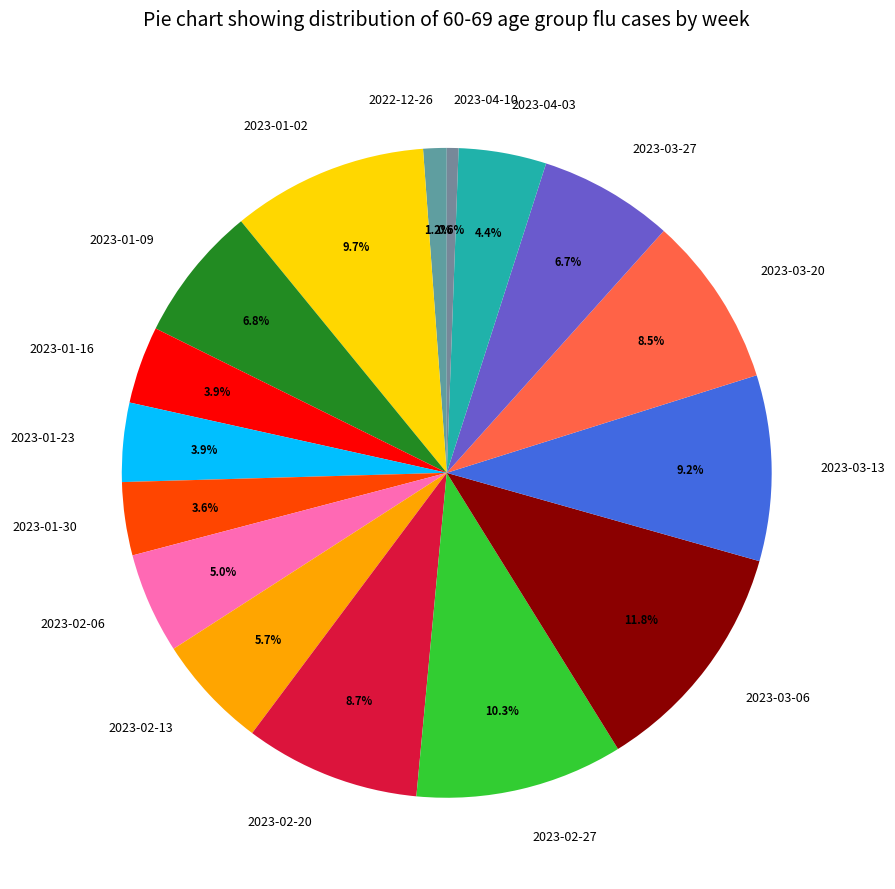

Does 2023-04-10 account for over 50% of the chart?

No